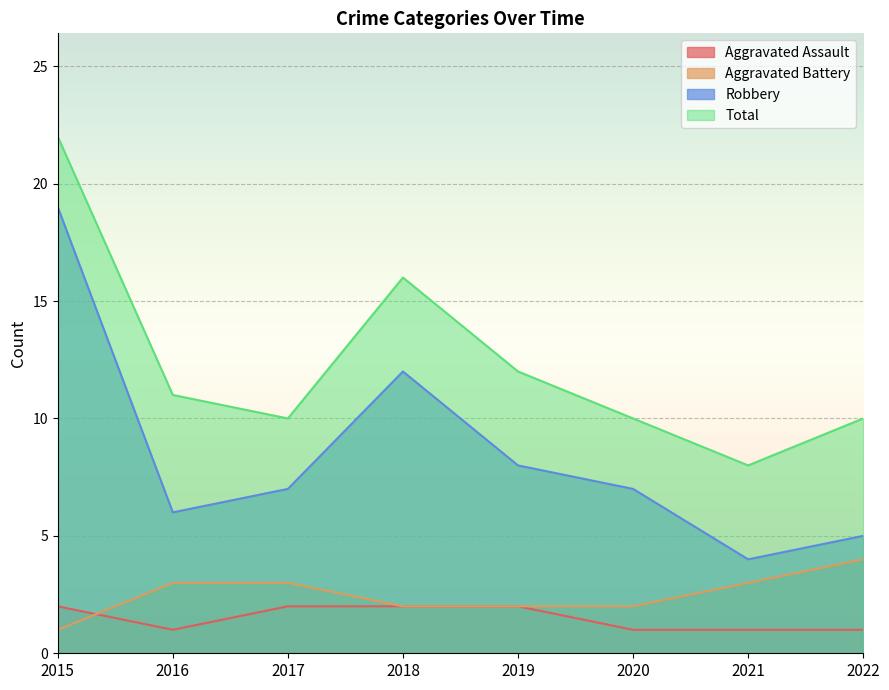

True or false: Aggravated Battery and Aggravated Assault cross at least once.

True